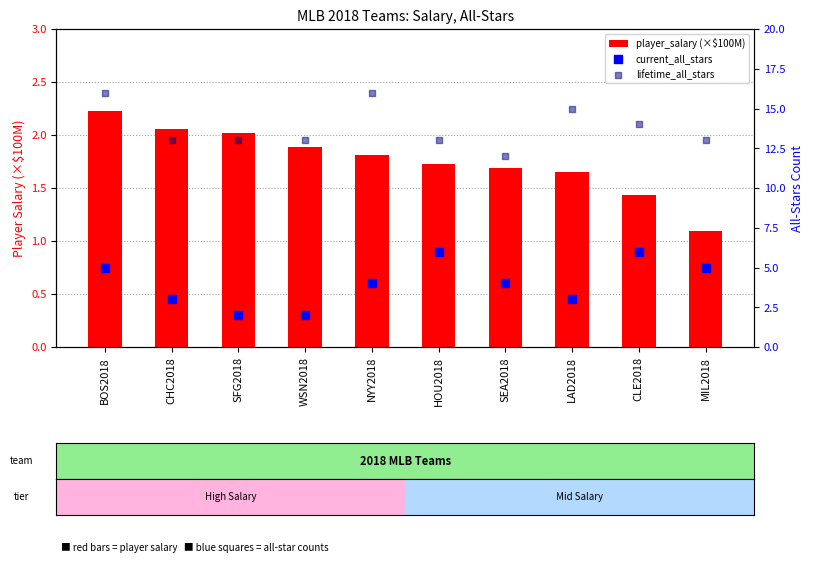

What is the total value across all series at SEA2018?

17.7